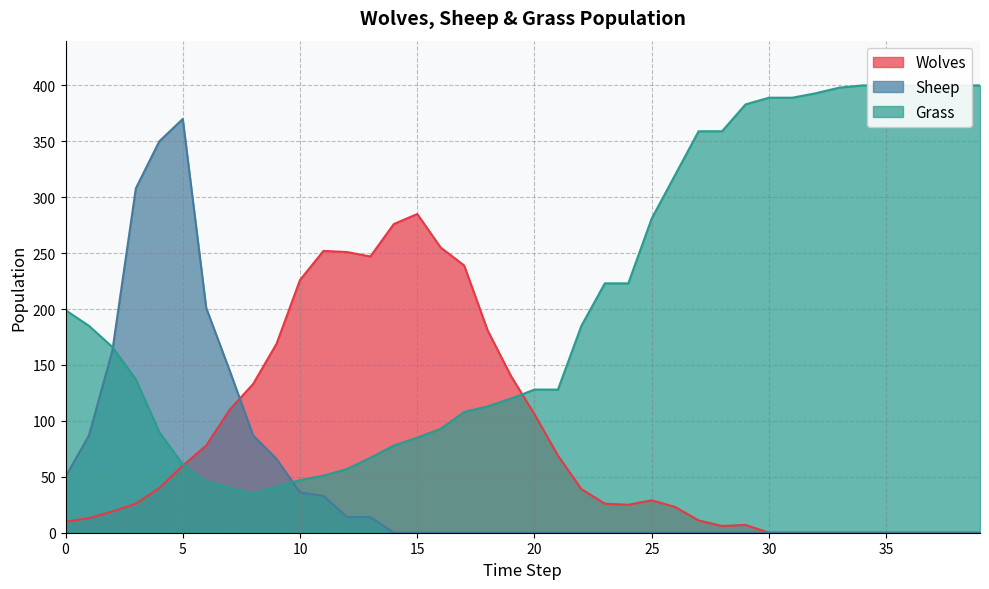

What is the value of the Wolves point at the 28th from the left?

11